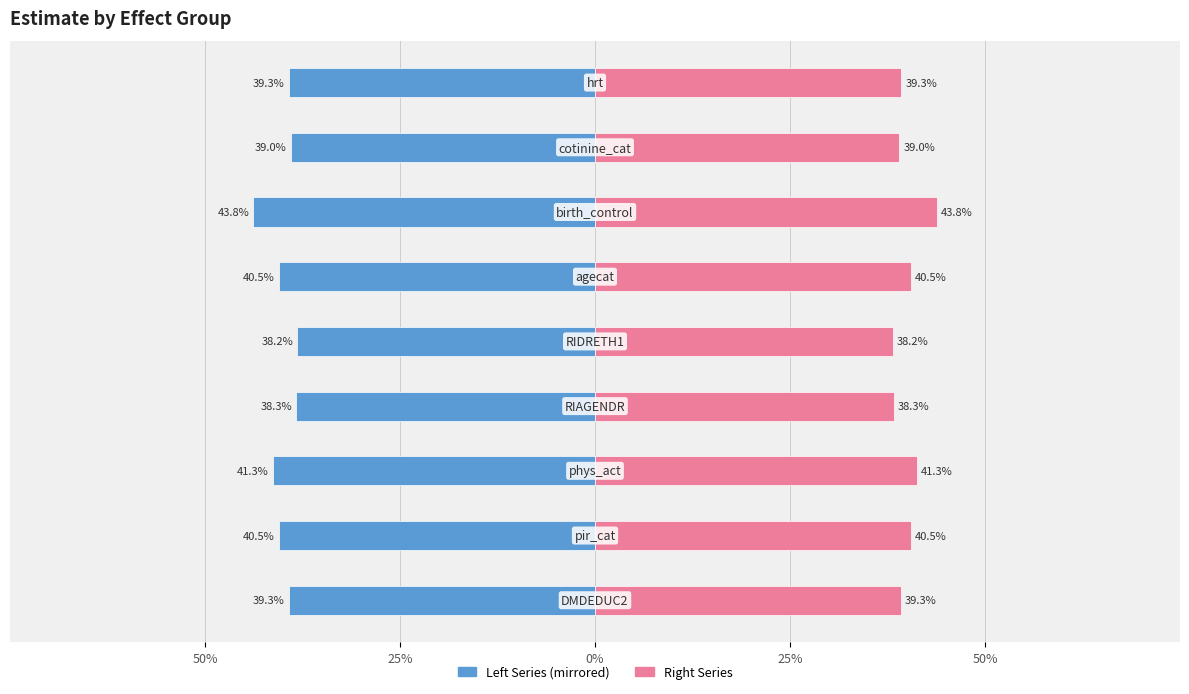

Reading left to right, list all the values displayed in this chart.

Left Series: -0.4	-0.4	-0.4	-0.4	-0.4	-0.4	-0.4	-0.4	-0.4
Right Series: 0.4	0.4	0.4	0.4	0.4	0.4	0.4	0.4	0.4